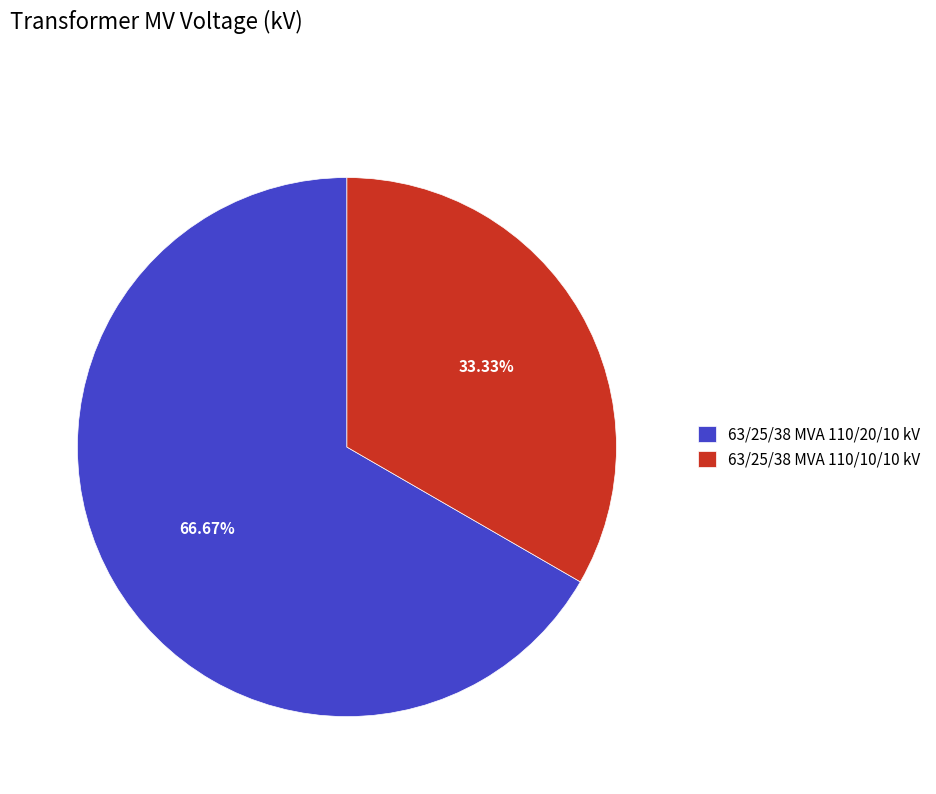

Which slice is the largest?

63/25/38 MVA 110/20/10 kV